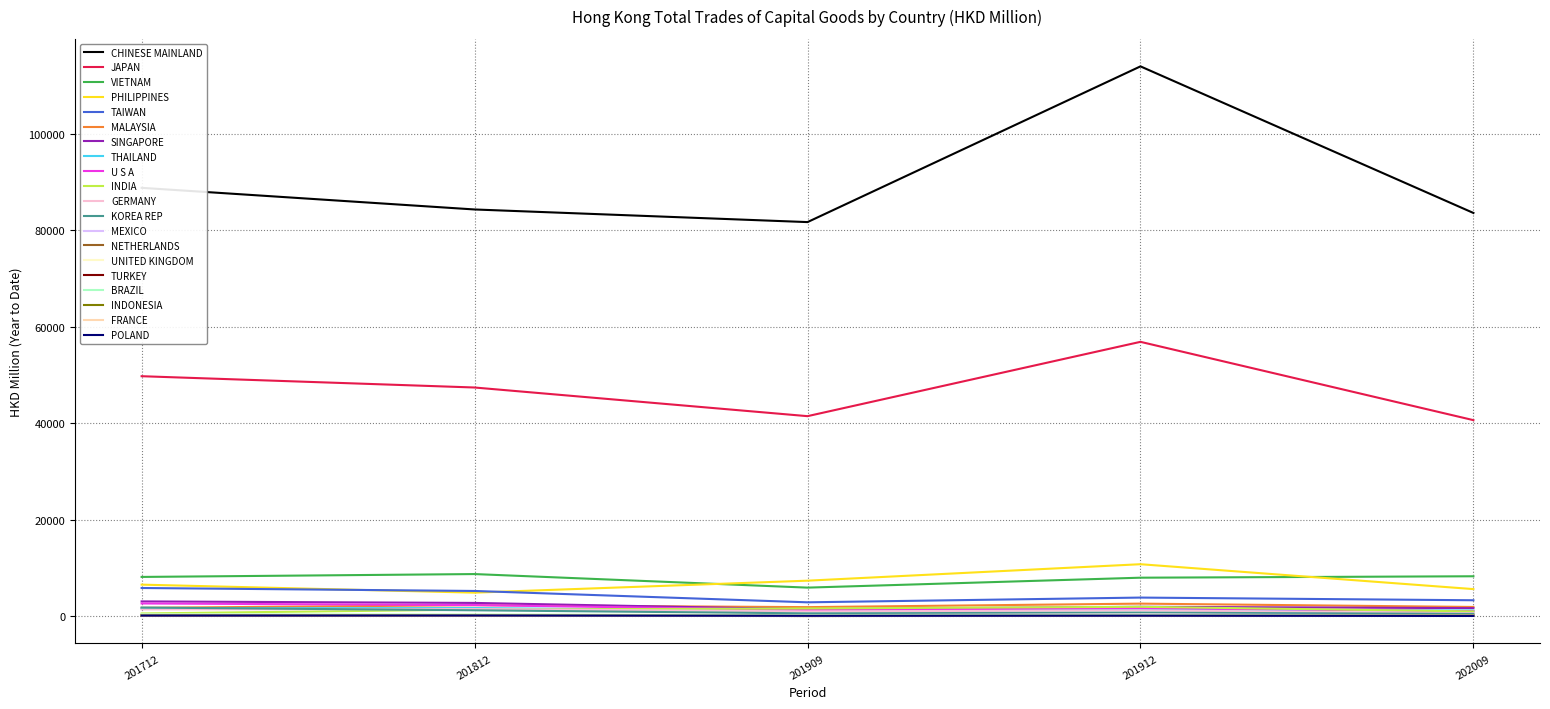

True or false: CHINESE MAINLAND and SINGAPORE intersect in this chart.

False